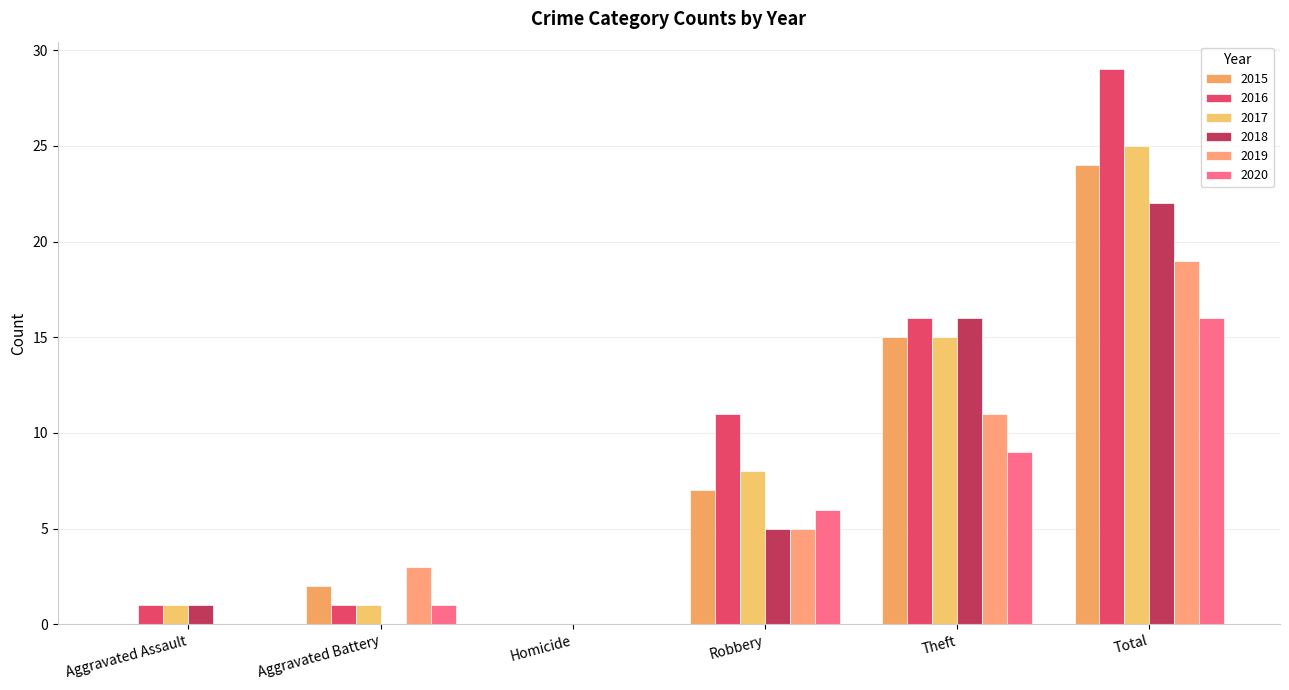

List the labels in order of 2020 value, largest first.

Total, Theft, Robbery, Aggravated Battery, Aggravated Assault, Homicide